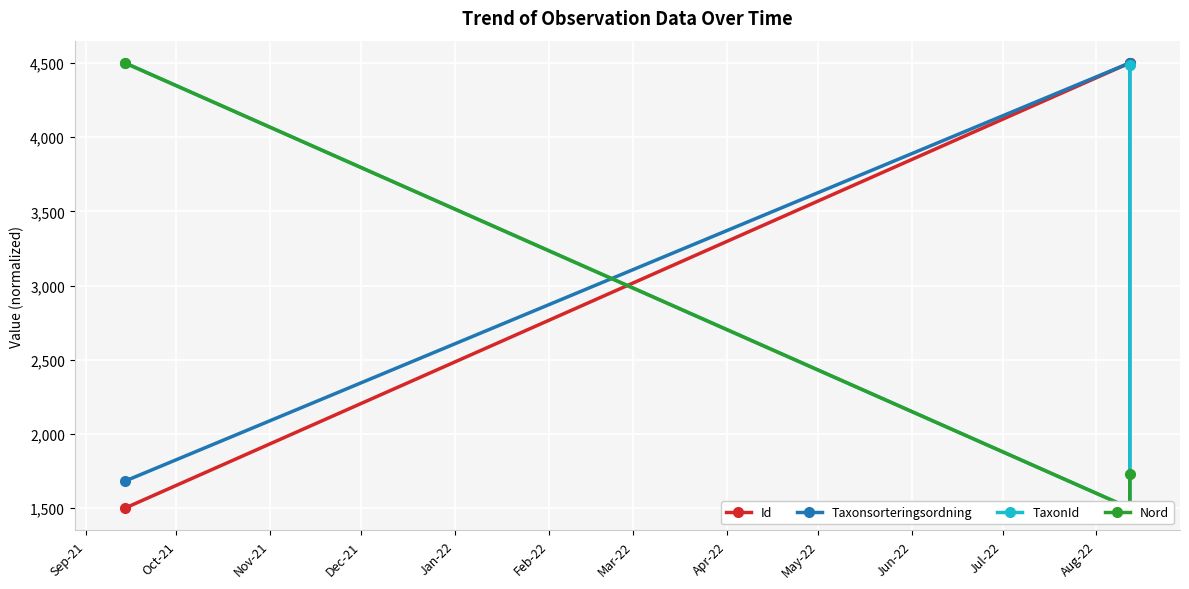

True or false: Nord has a value of 2538.8 at Oct-21.

False